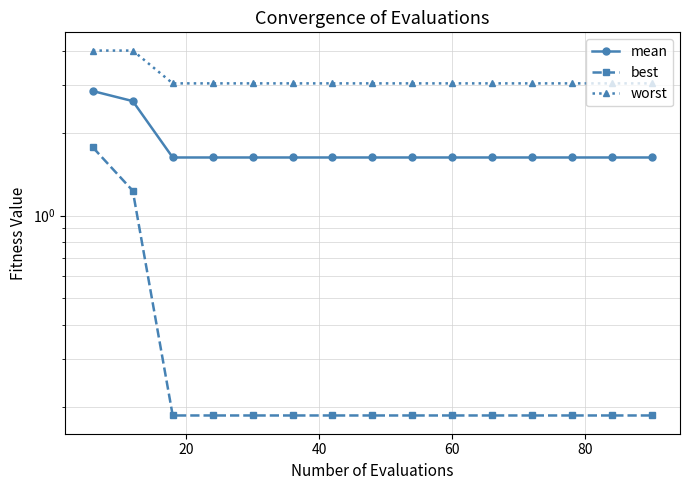

Does the chart display data point markers on the line(s)?

Yes